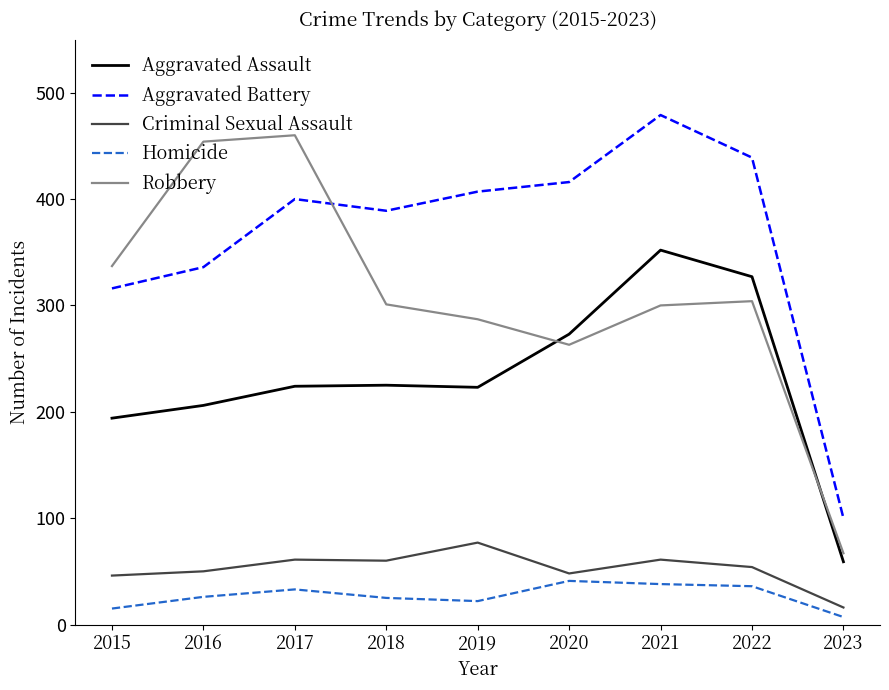

True or false: Homicide has more than 0 interior local peaks.

True